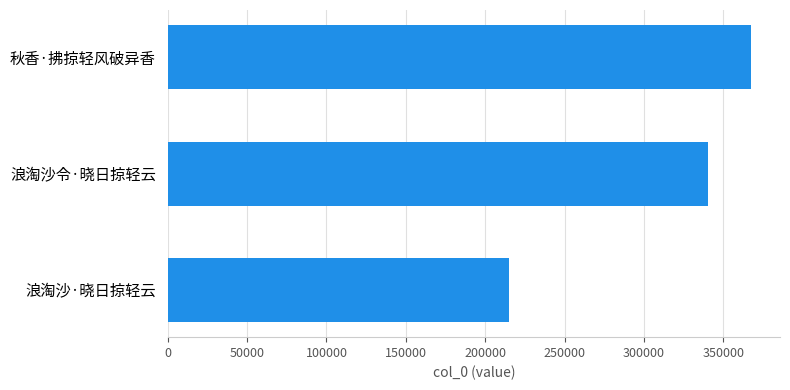

Reading bottom to top, what are all the values shown in this chart?

浪淘沙·晓日掠轻云=214784	浪淘沙令·晓日掠轻云=340184	秋香·拂掠轻风破异香=367241